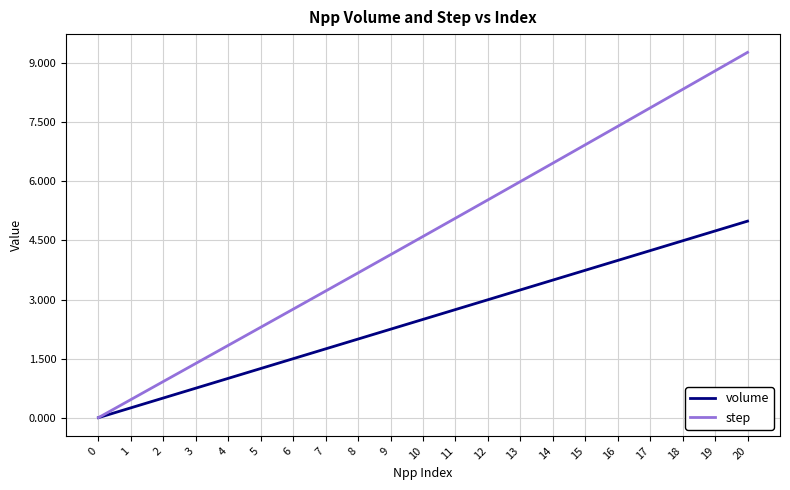

Is the value of step at 16 greater than the value of volume at 12?

Yes